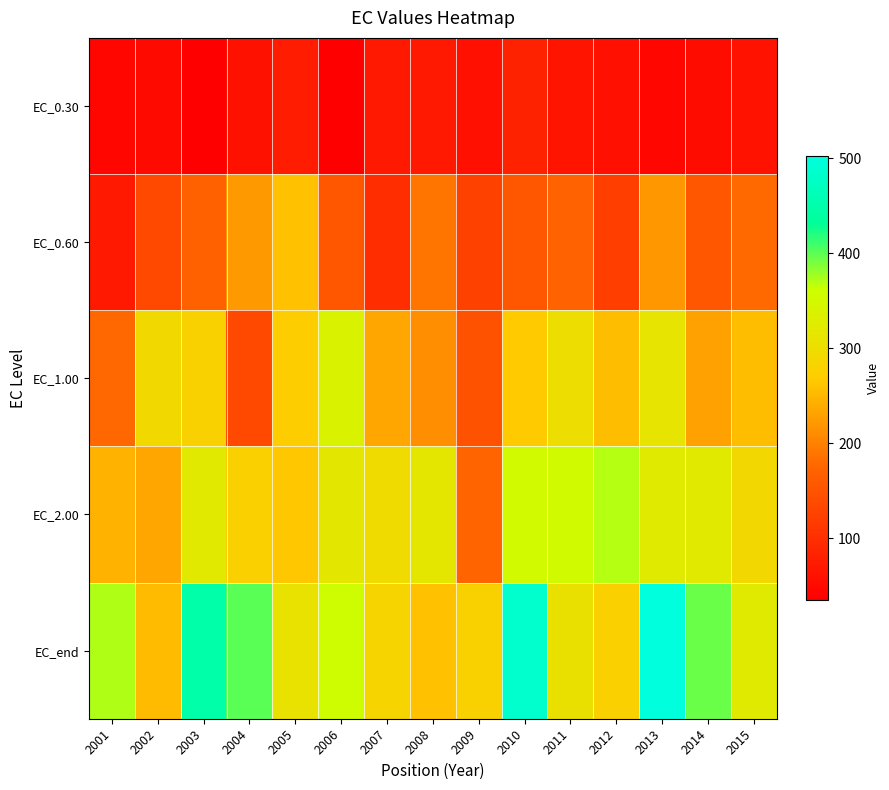

Rank the series by their maximum value, from highest to lowest.

EC_end, EC_2.00, EC_1.00, EC_0.60, EC_0.30